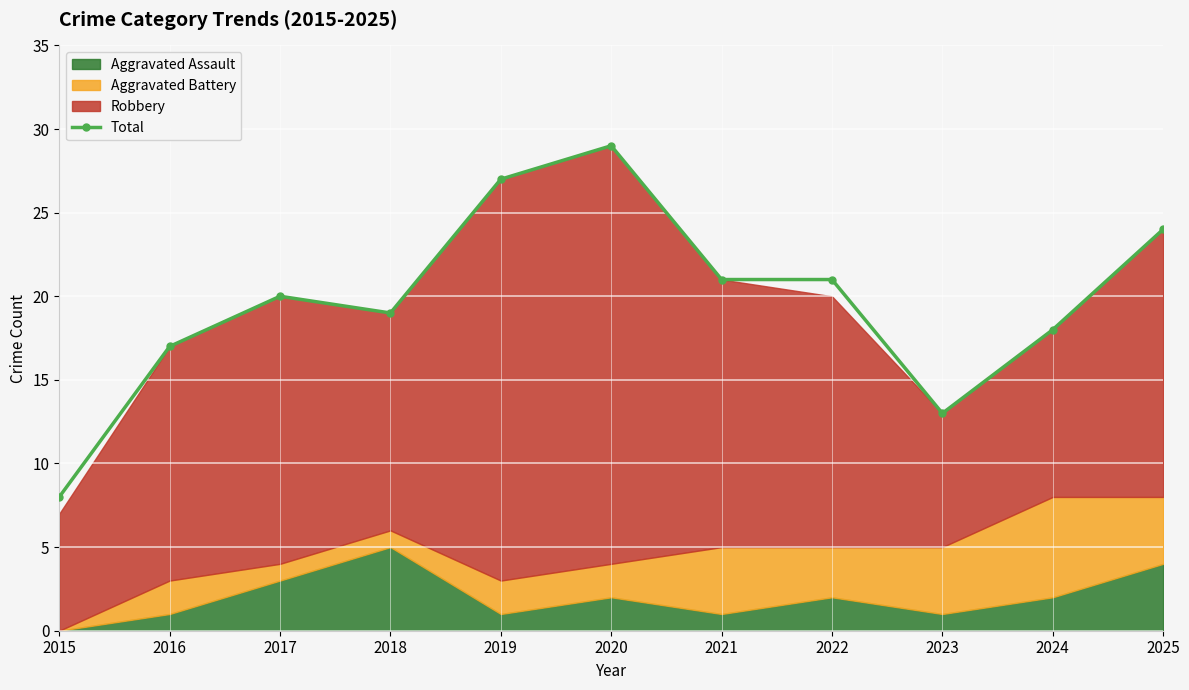

Between 2019 and 2017, which is larger?

2019